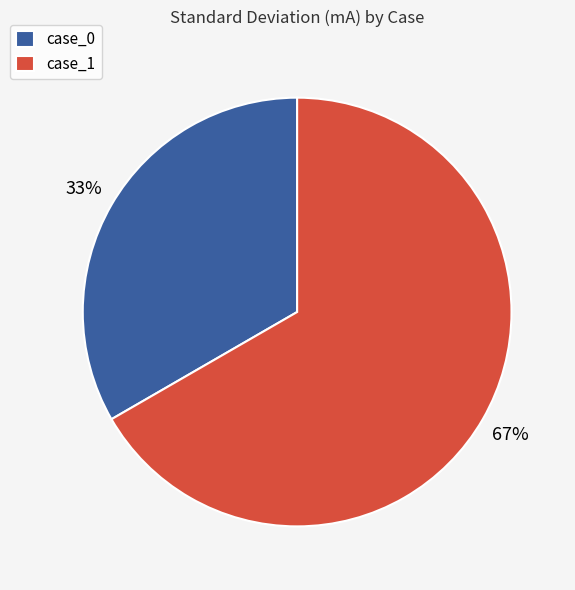

Count the number of slices in the pie.

2